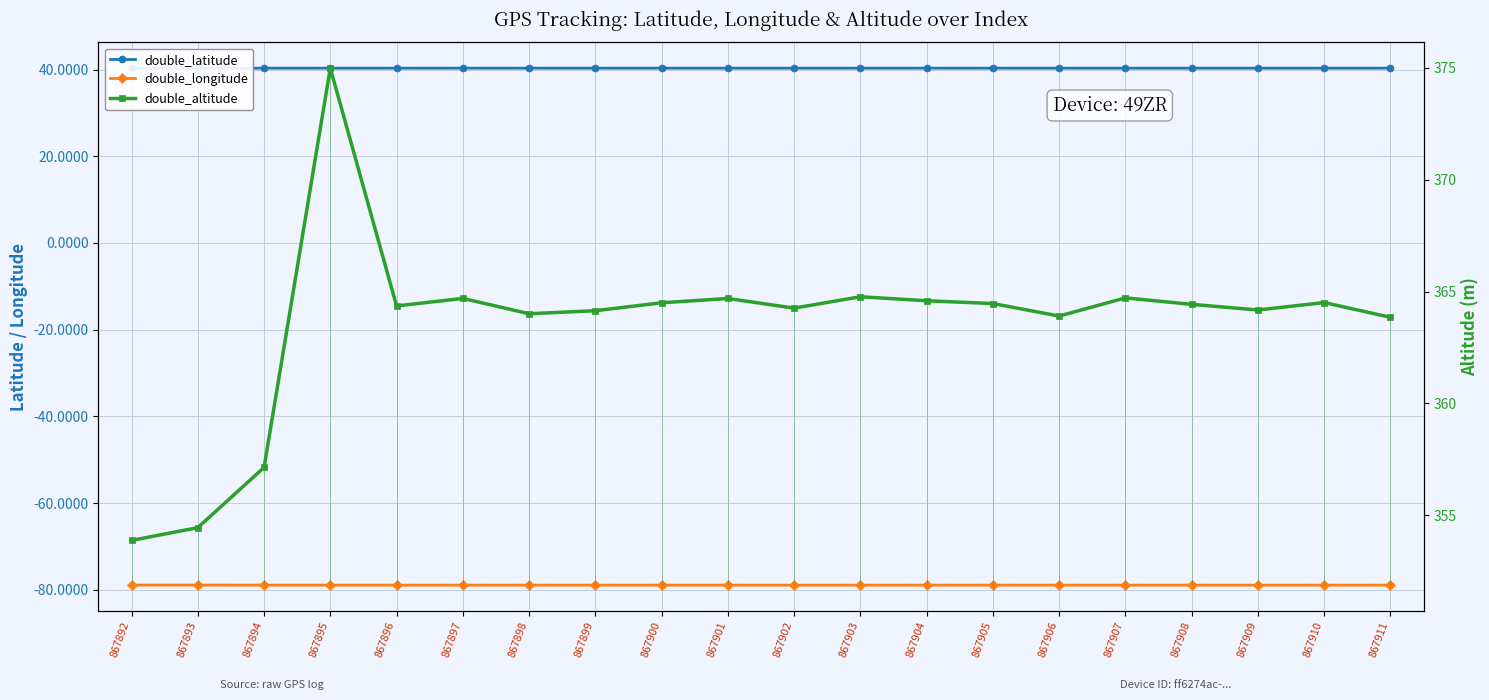

What is the average value of the double_longitude series?

-78.9